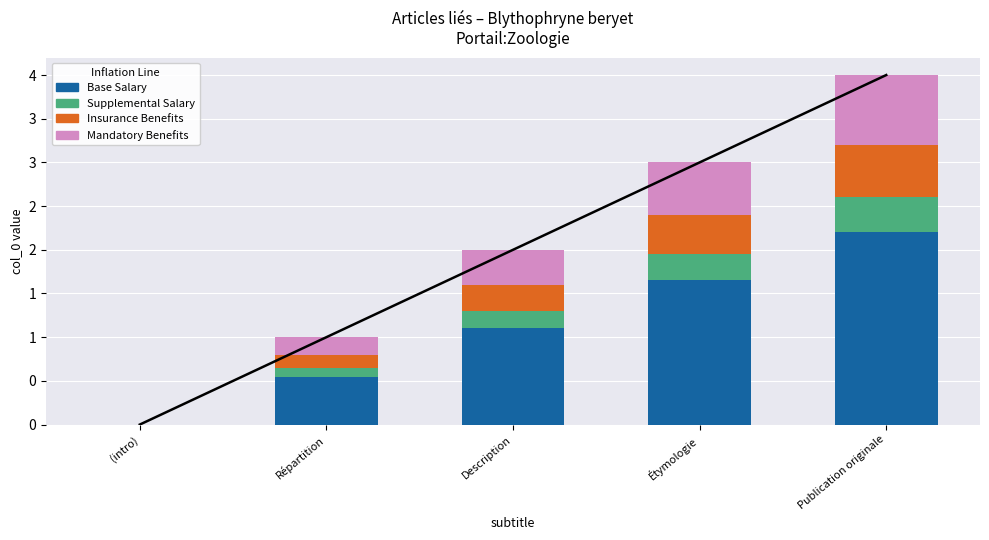

How many groups of bars are there?

5